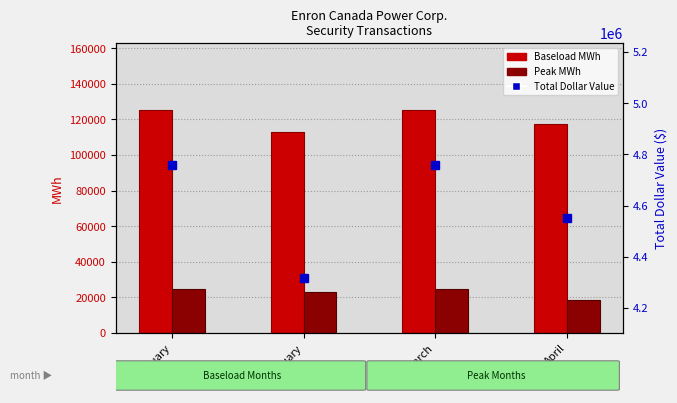

What is the total value across all series at February?

4454832